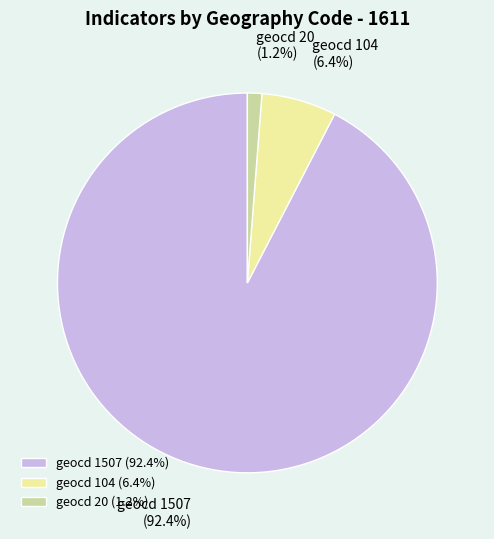

What percentage is the geocd 20 slice, to the nearest percent?

1%